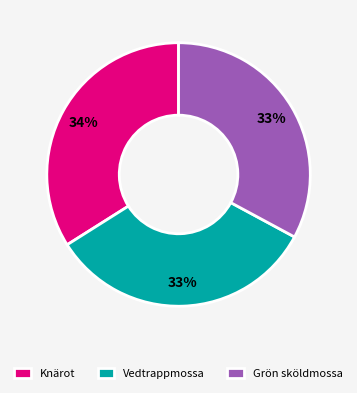

Approximately how many times larger is the value at Vedtrappmossa compared to Grön sköldmossa?

1.0